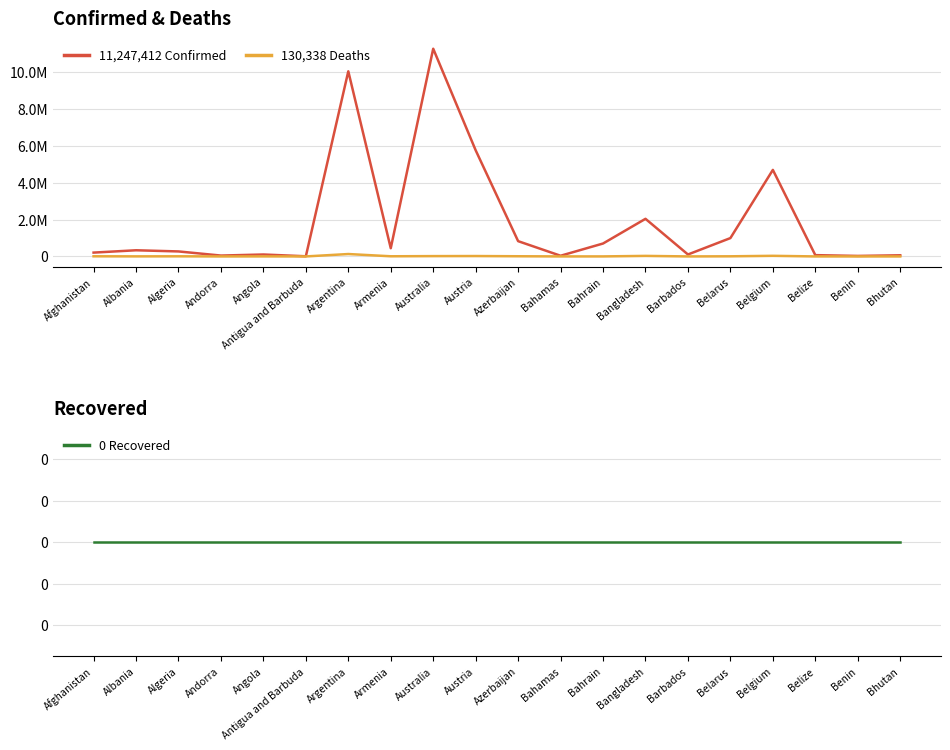

The 11,247,412 Confirmed series shows 1279809 at Bangladesh. True or false?

False